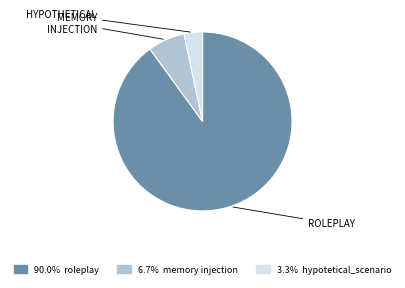

Is there any slice that represents more than half of the pie?

Yes